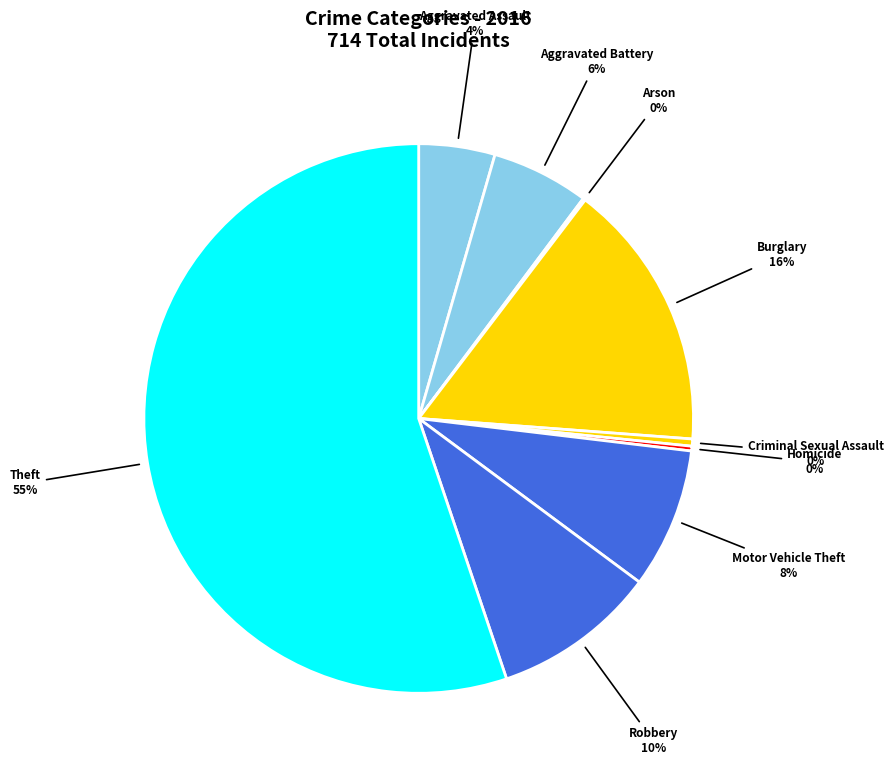

Combined, do Criminal Sexual Assault and Homicide account for over 50%?

No